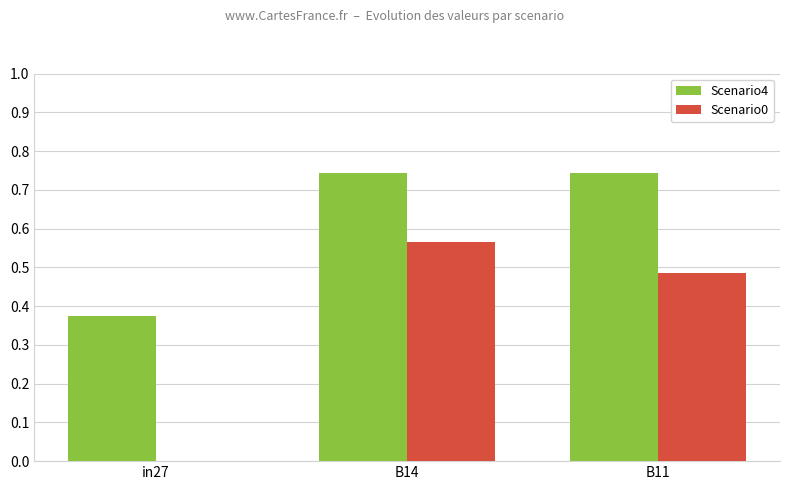

What is the sum of the Scenario4 values at B14 and B11?

1.5